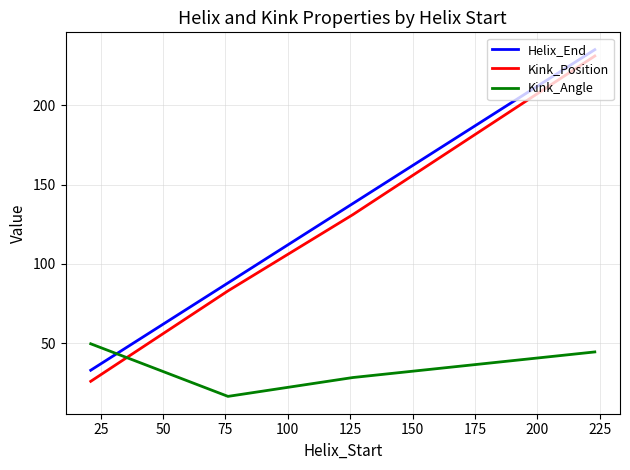

What is the minimum value for Kink_Position?

26.0